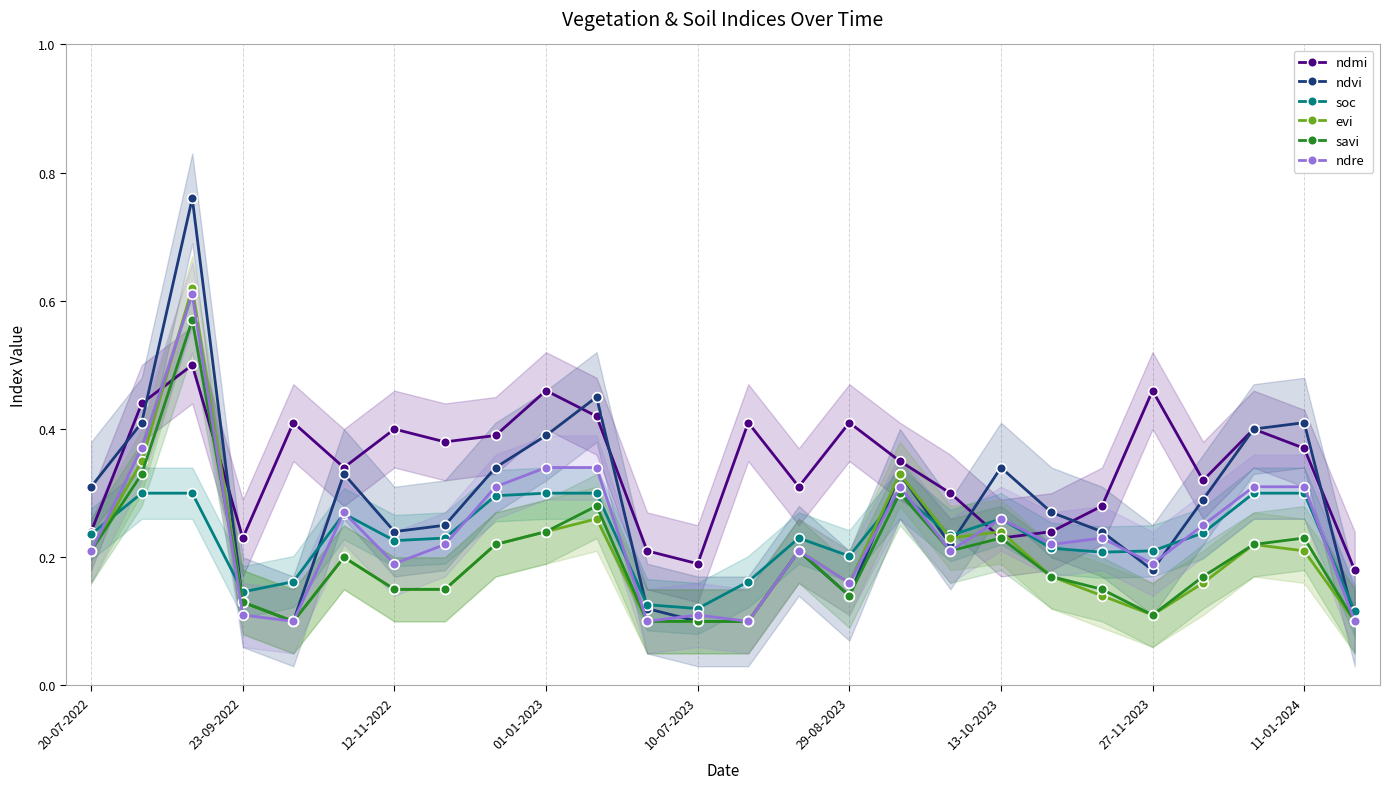

What is the maximum value shown in the chart?

0.8